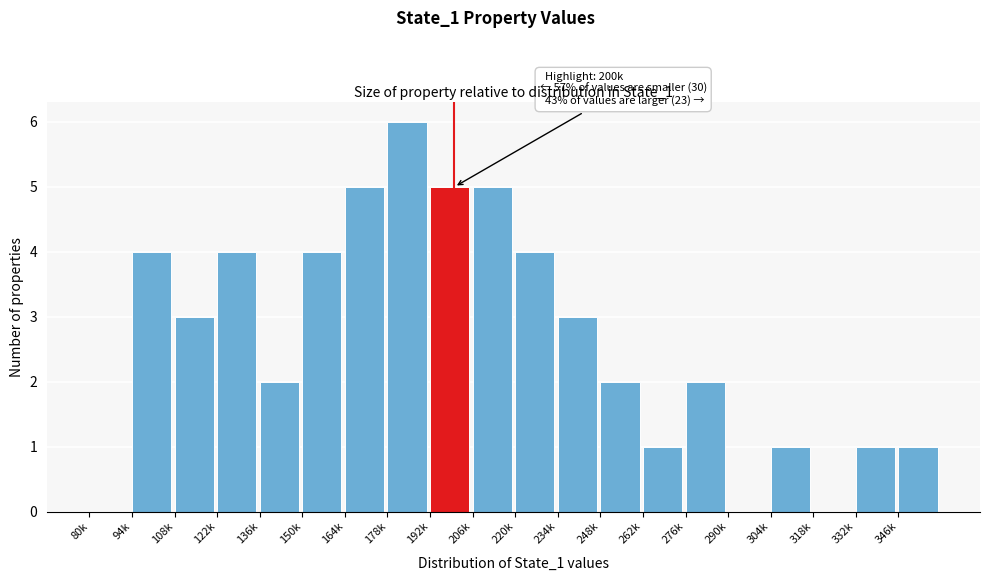

Reading right to left, extract all data points from this chart.

346k=1	332k=1	318k=0	304k=1	290k=0	276k=2	262k=1	248k=2	234k=3	220k=4	206k=5	192k=5	178k=6	164k=5	150k=4	136k=2	122k=4	108k=3	94k=4	80k=0